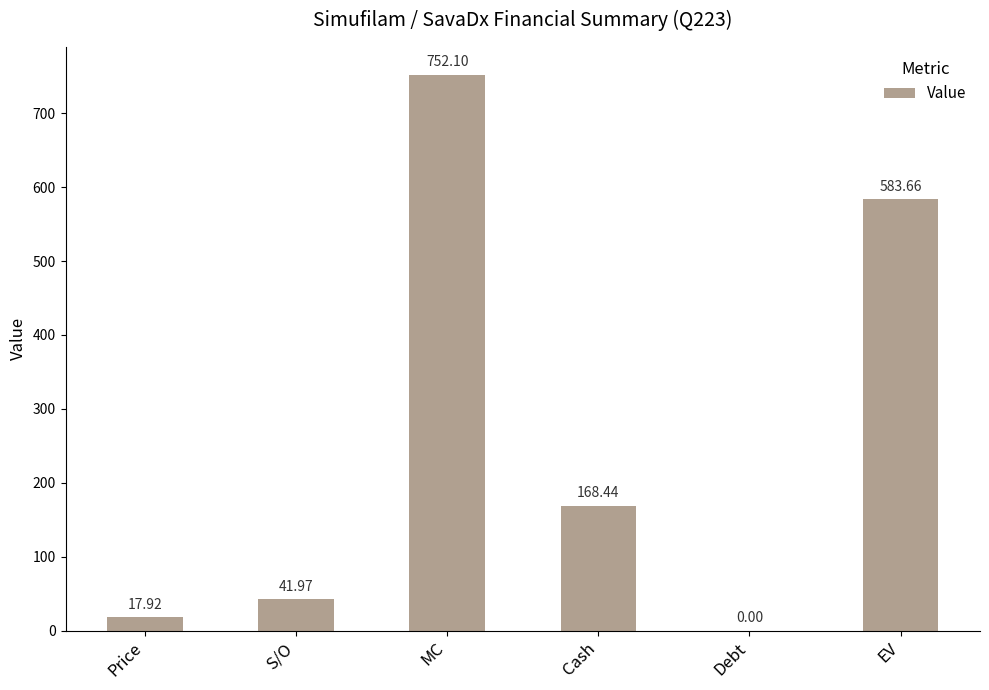

Which label corresponds to the largest value in the chart?

MC